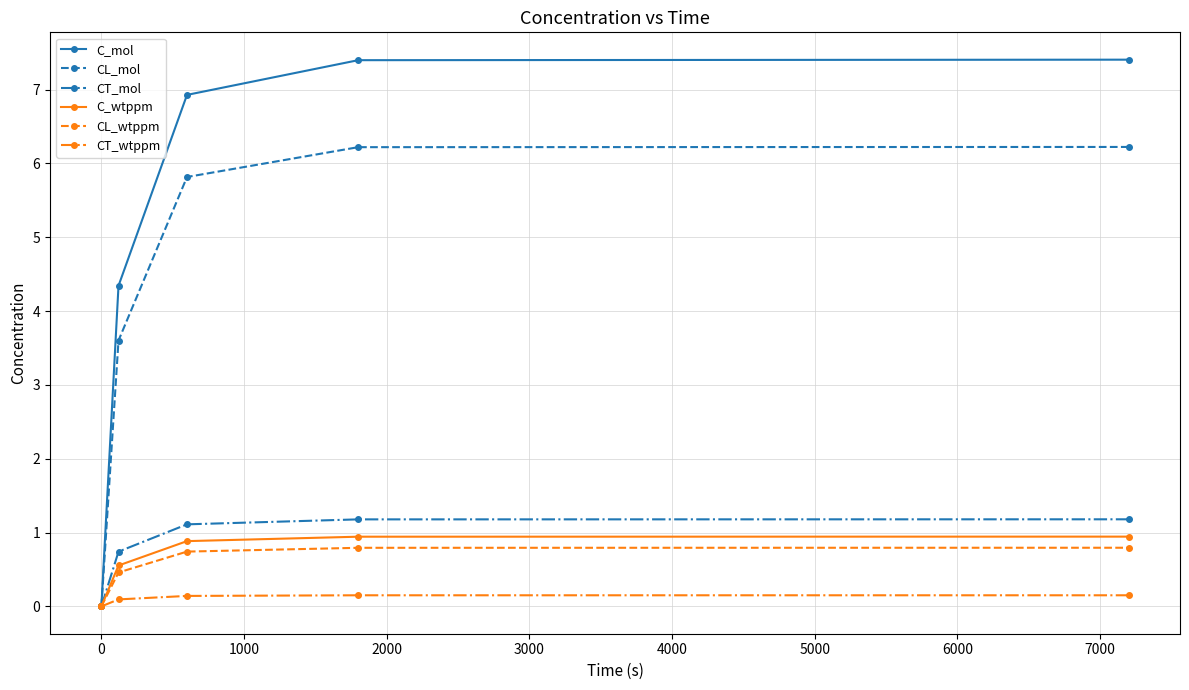

How many lines are shown in the chart?

6